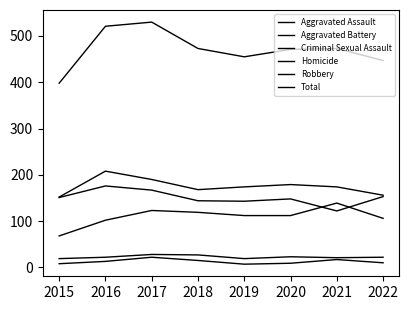

At which label is Total closest to 464?

2020